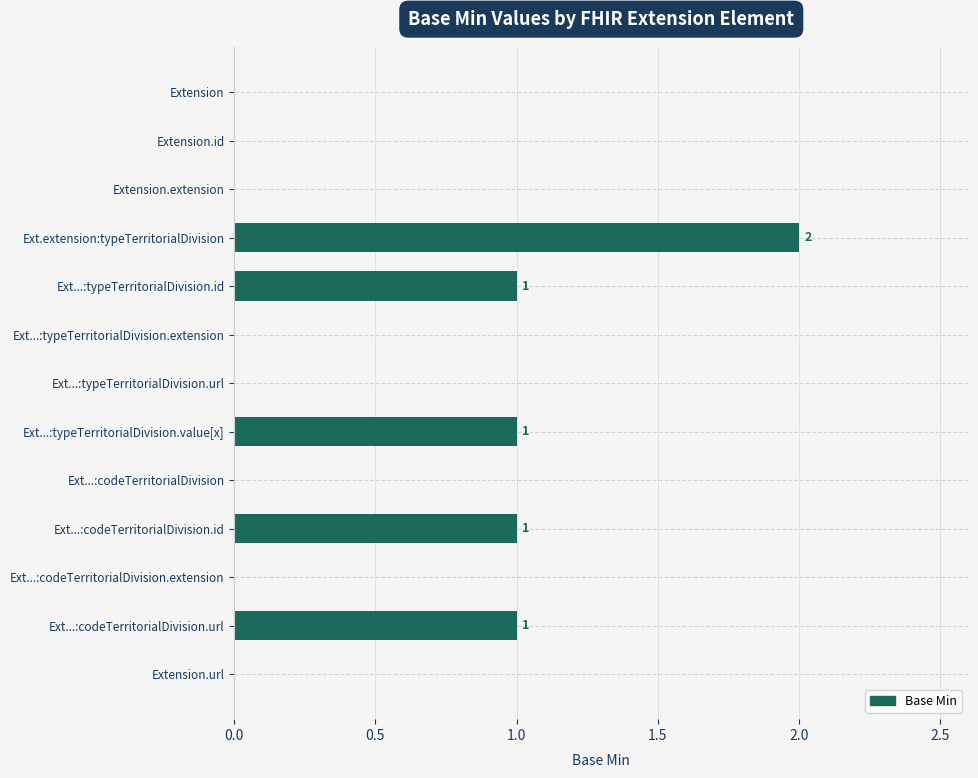

How many positive values are there?

5